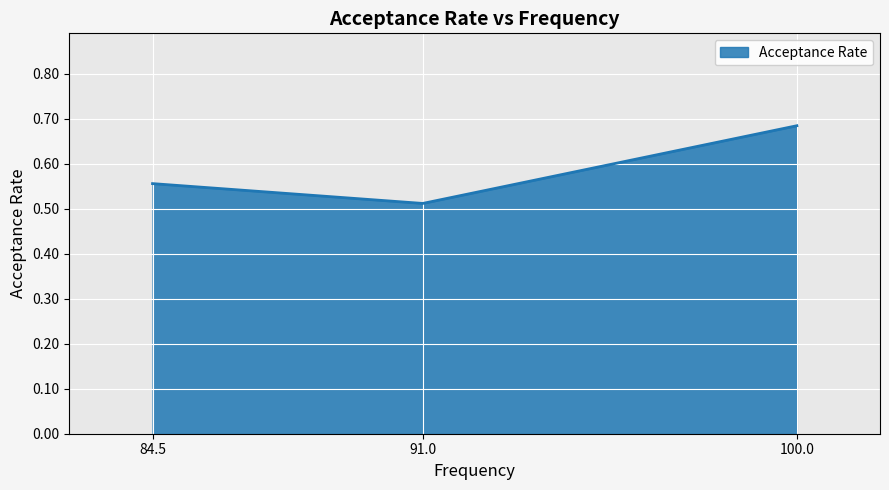

Which label corresponds to the smallest value in the chart?

91.0